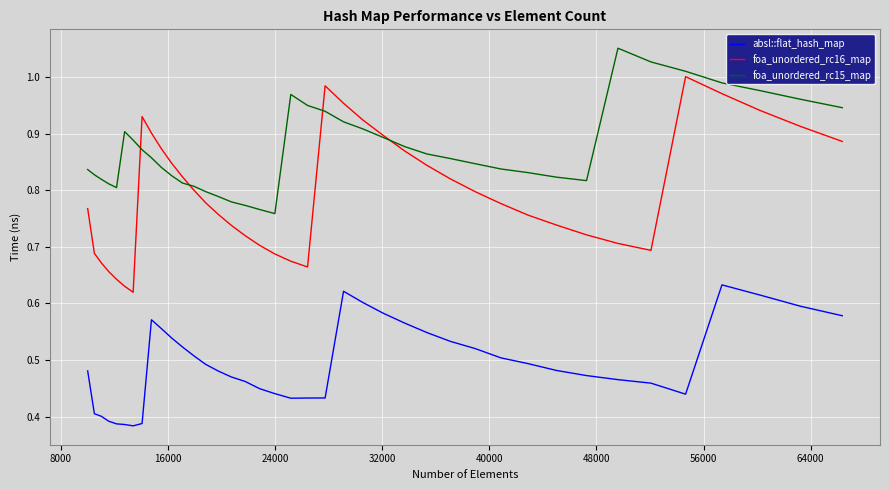

Rank the series by their maximum value, from lowest to highest.

absl::flat_hash_map, foa_unordered_rc16_map, foa_unordered_rc15_map